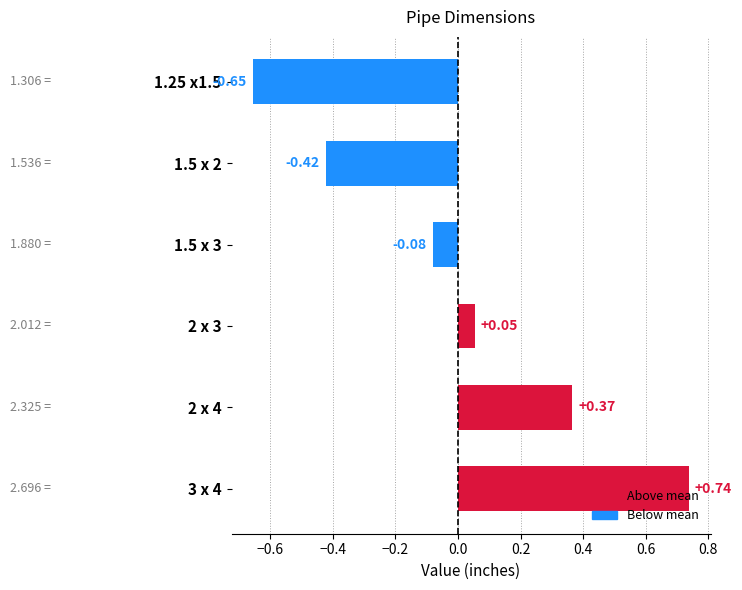

How many positive values are there?

3